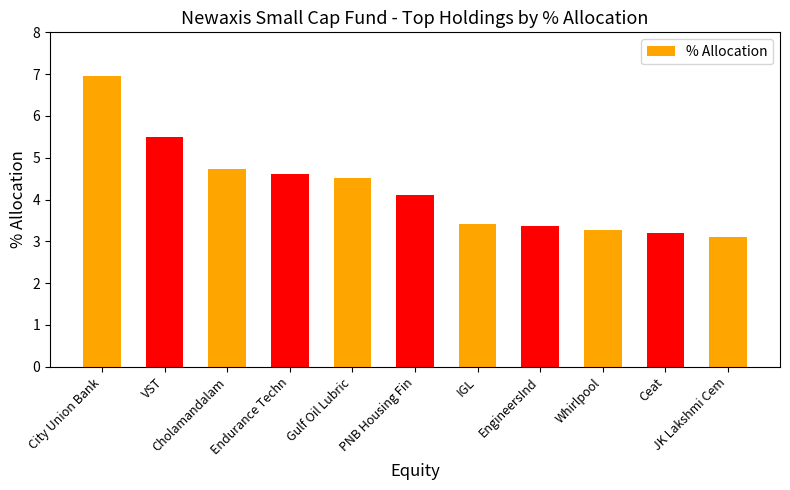

Where is the data nearest to the value 5?

Cholamandalam